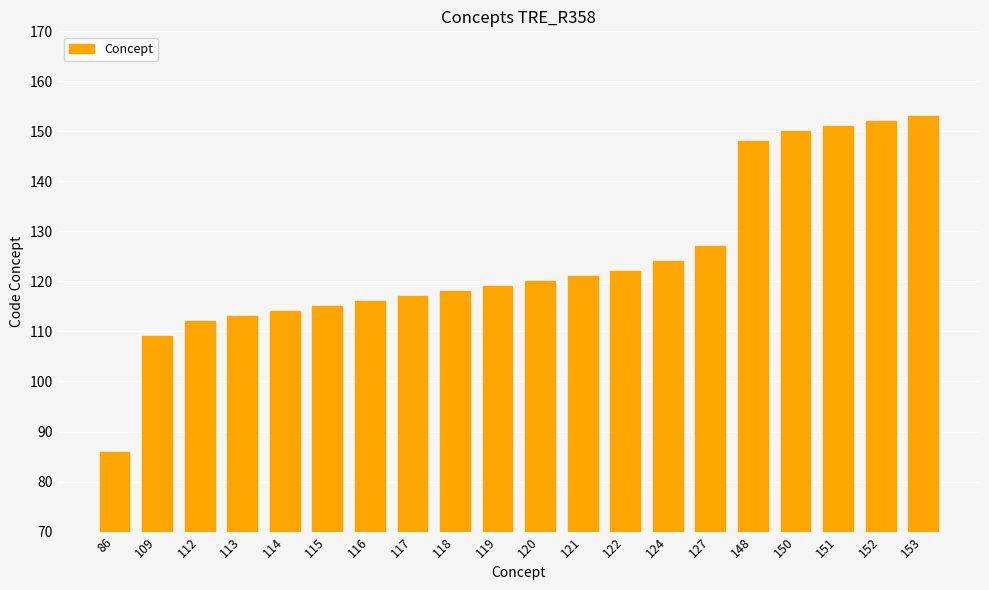

The chart shows a value of 202 at 117. True or false?

False